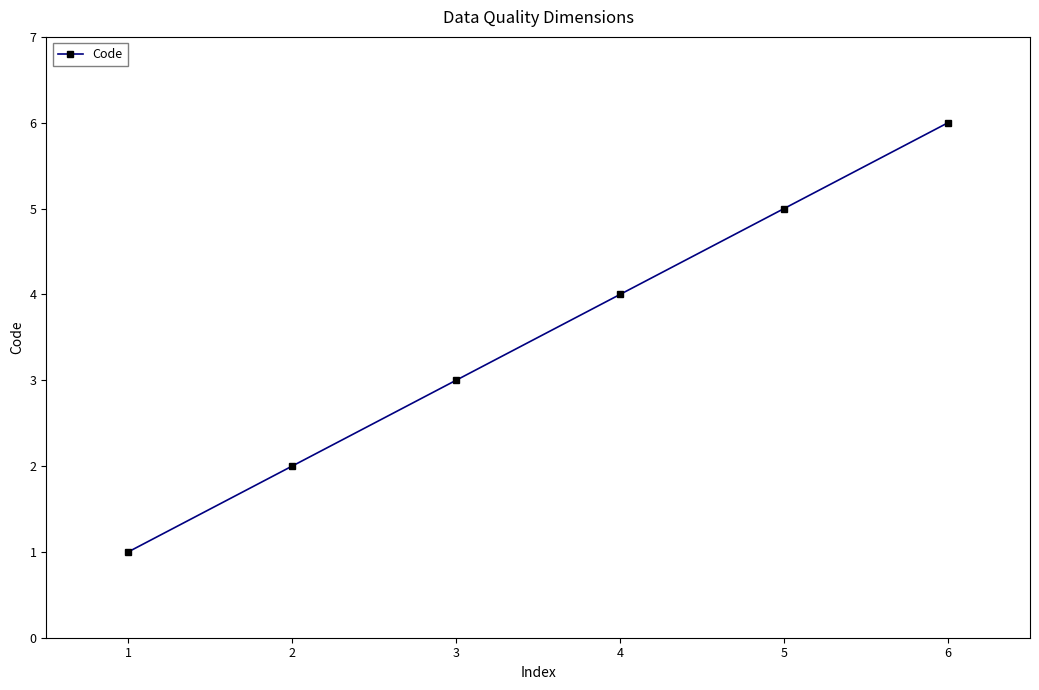

Reading right to left, list all the values displayed in this chart.

6	5	4	3	2	1